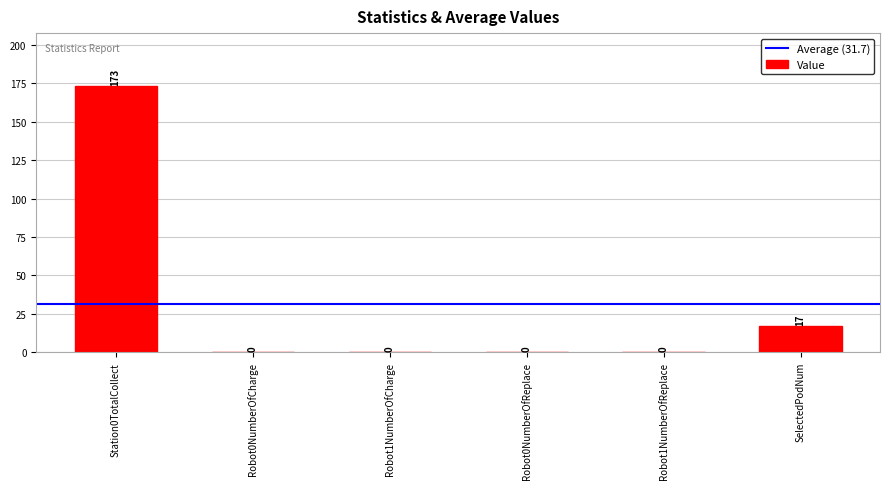

What is the maximum value shown in the chart?

173